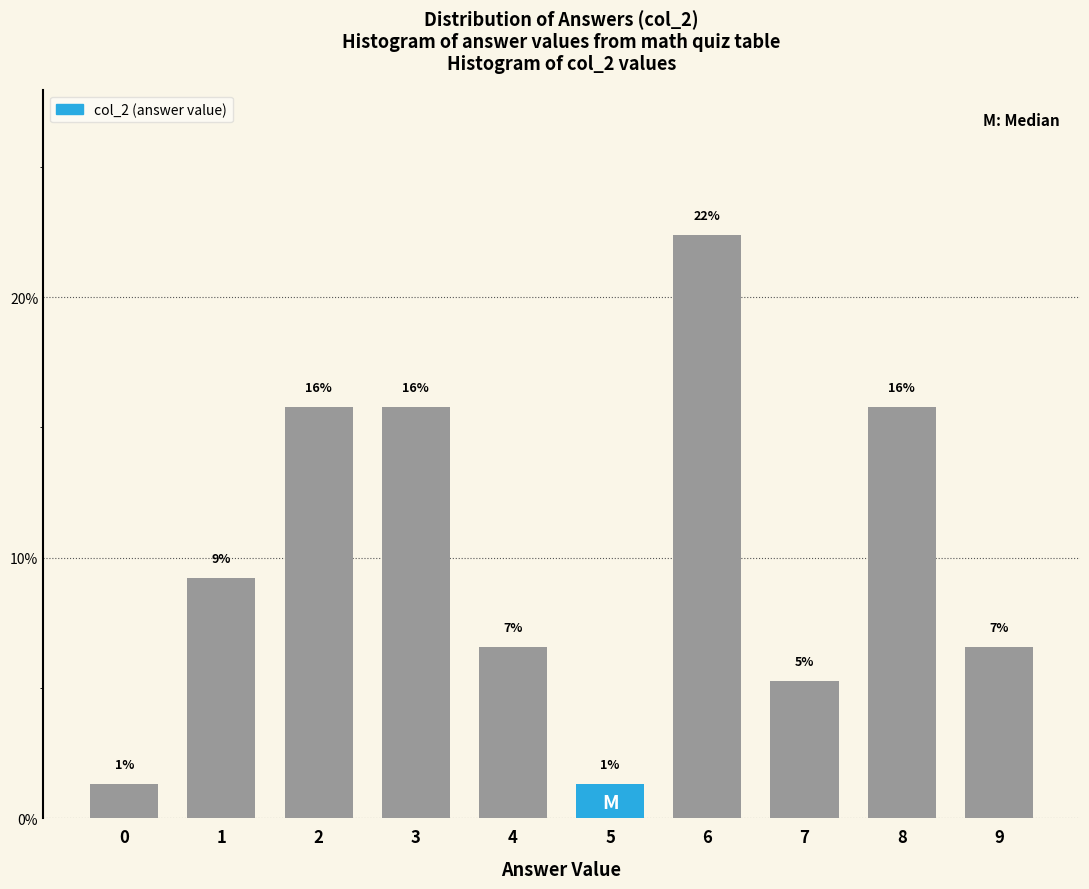

How many bars are there in total?

10